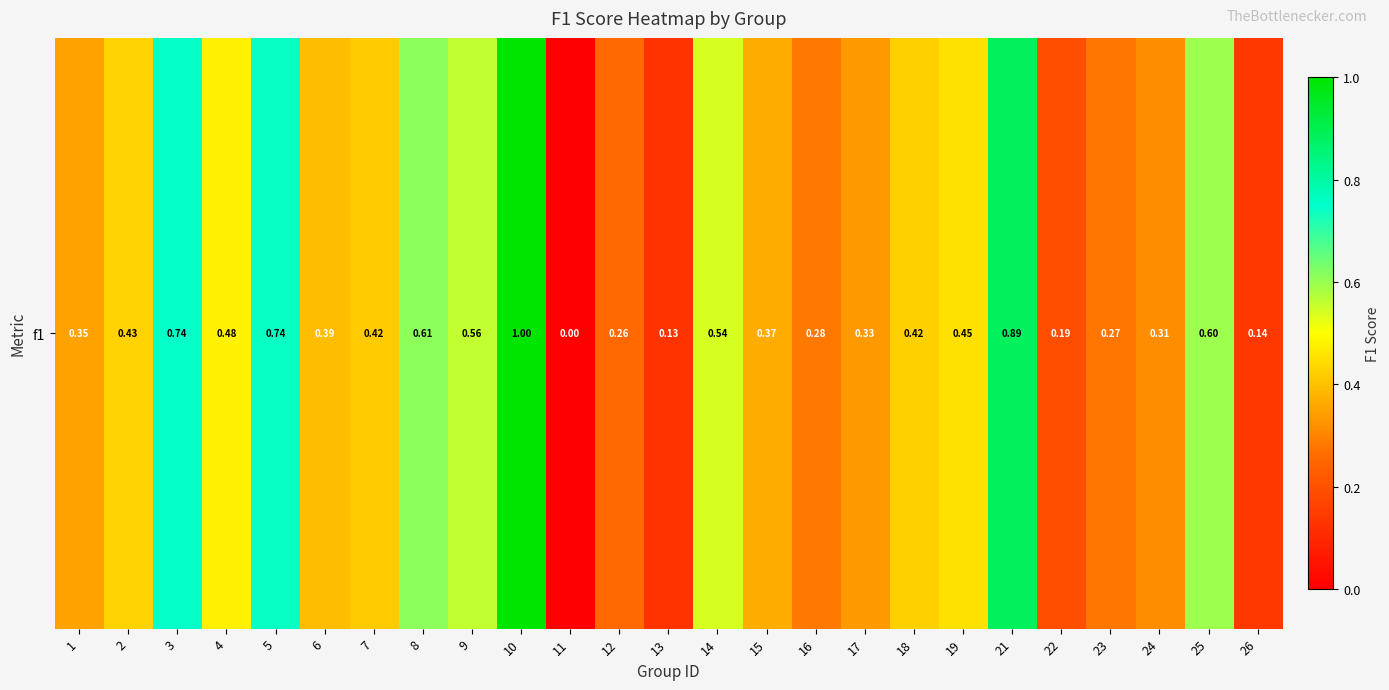

Which label corresponds to the largest value in the chart?

10